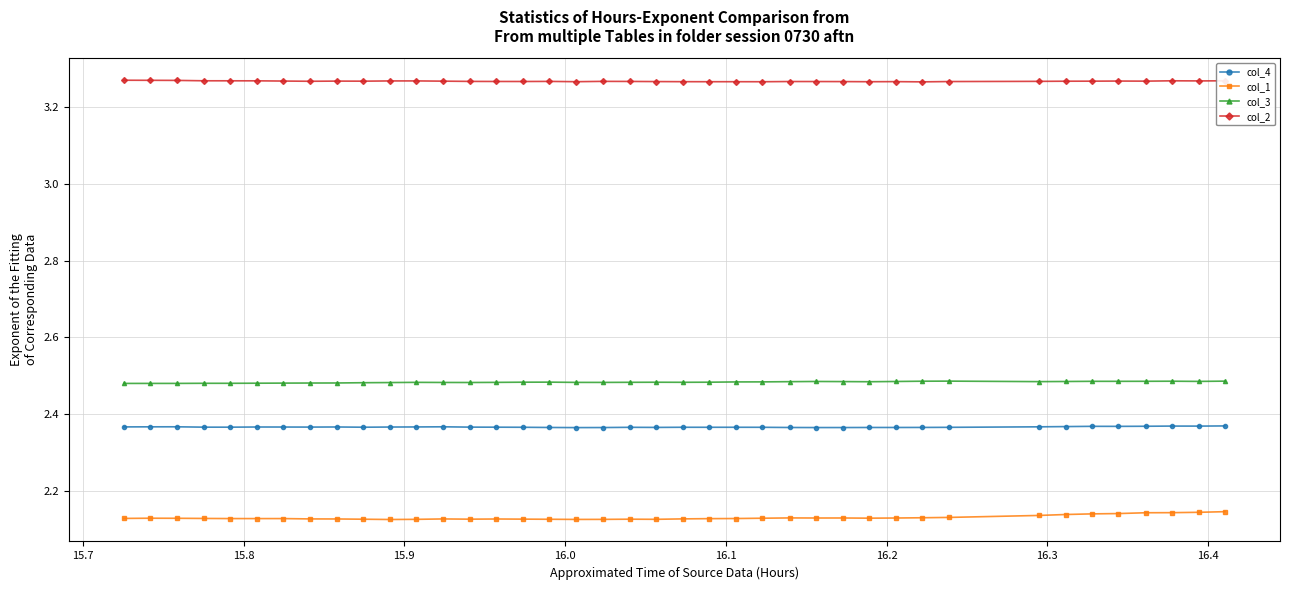

How many col_2 values are between 3 and 4?

40